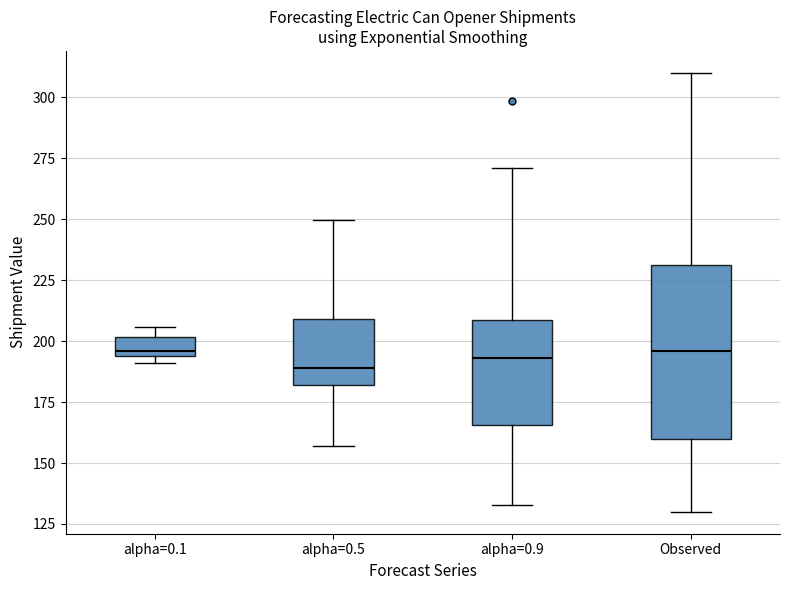

Comparing the boxes themselves (not the whiskers), which one is the tallest?

Observed